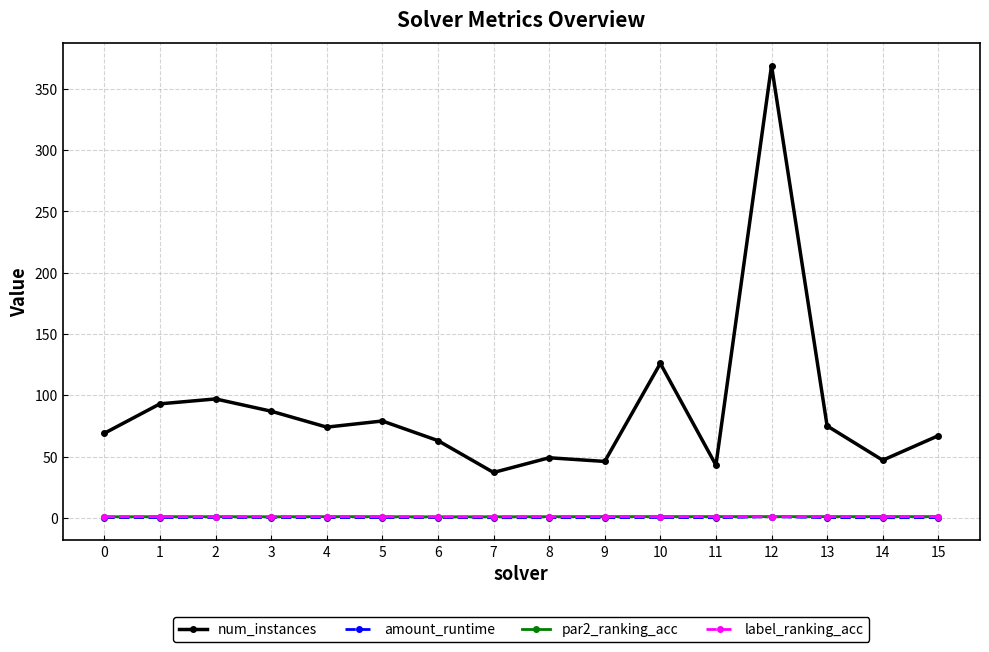

Which category has the highest value in the num_instances series?

12